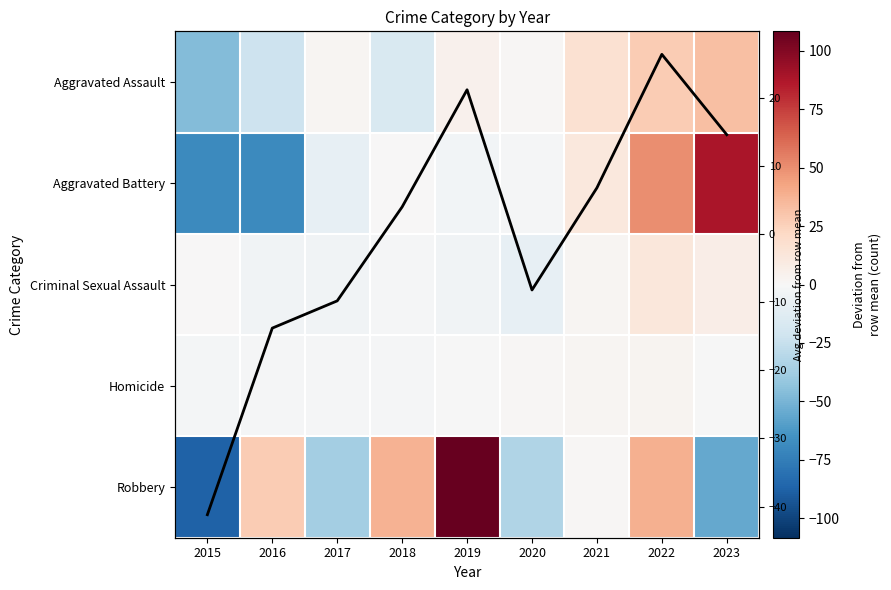

Read the Robbery value at 2018.

37.3